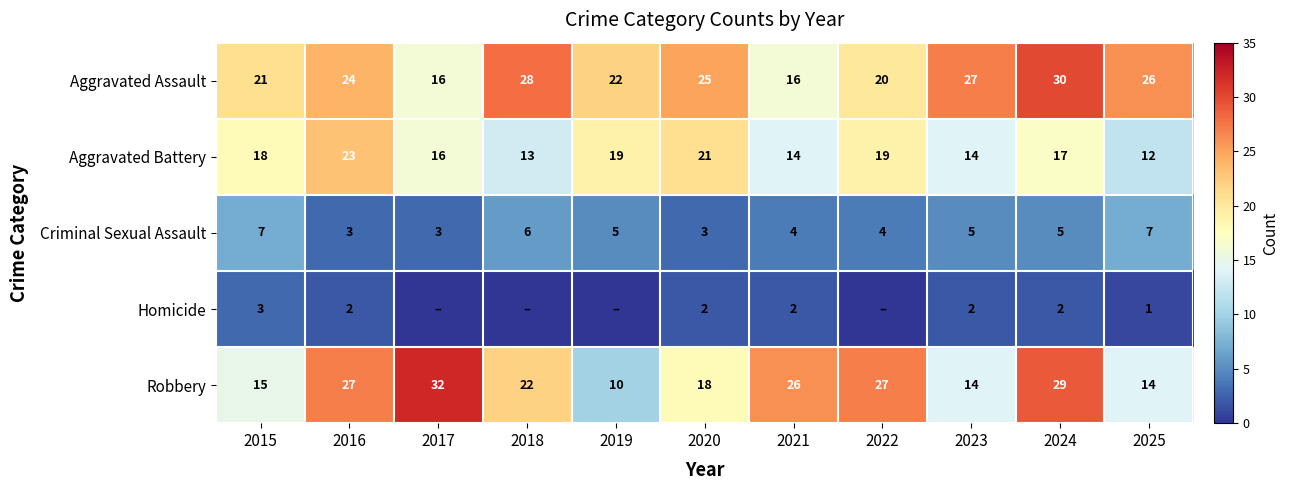

What is the approximate value of Aggravated Battery at 2015?

18